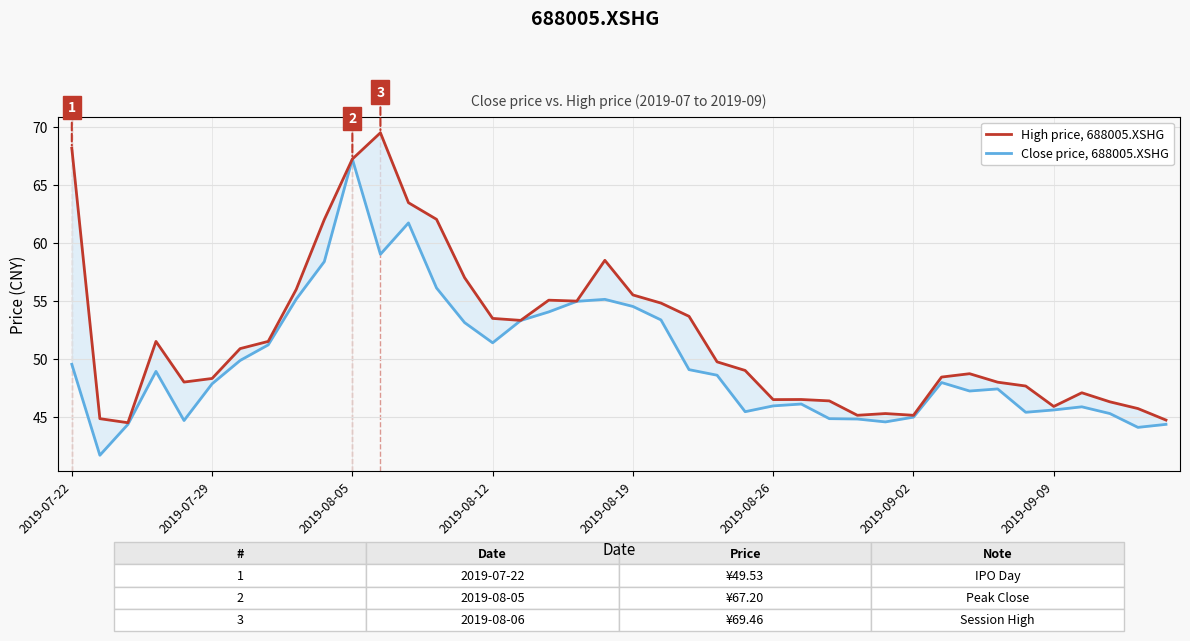

The High price, 688005.XSHG series shows 62.0 at 9. True or false?

True